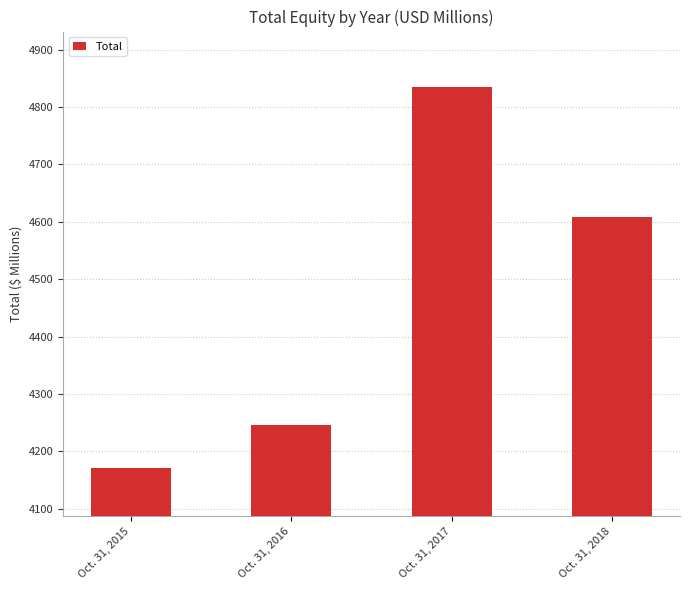

Between Oct. 31, 2017 and Oct. 31, 2015, which is larger?

Oct. 31, 2017